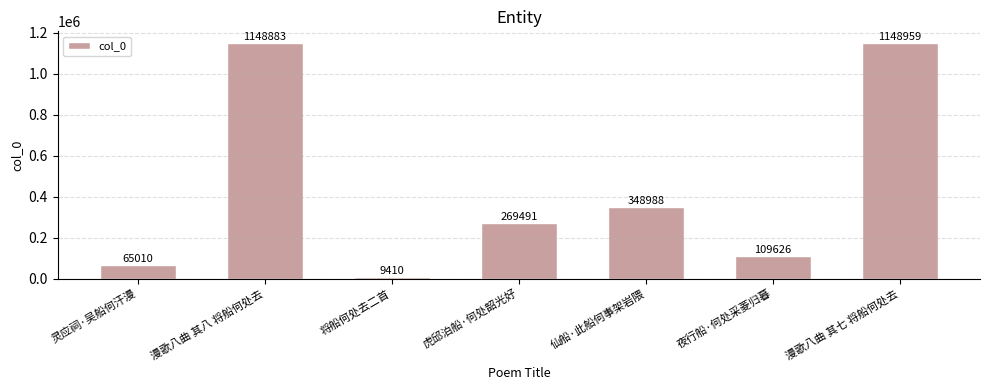

Rank the categories by value from highest to lowest.

漫歌八曲 其七 将船何处去, 漫歌八曲 其八 将船何处去, 仙船·此船何事架岩隈, 虎邱泊船·何处韶光好, 夜行船·何处采菱归暮, 灵应祠·吴船何汗漫, 将船何处去二首